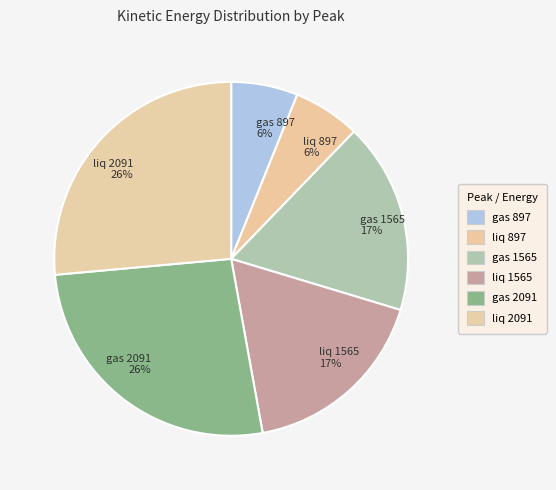

Count the number of slices in the pie.

6